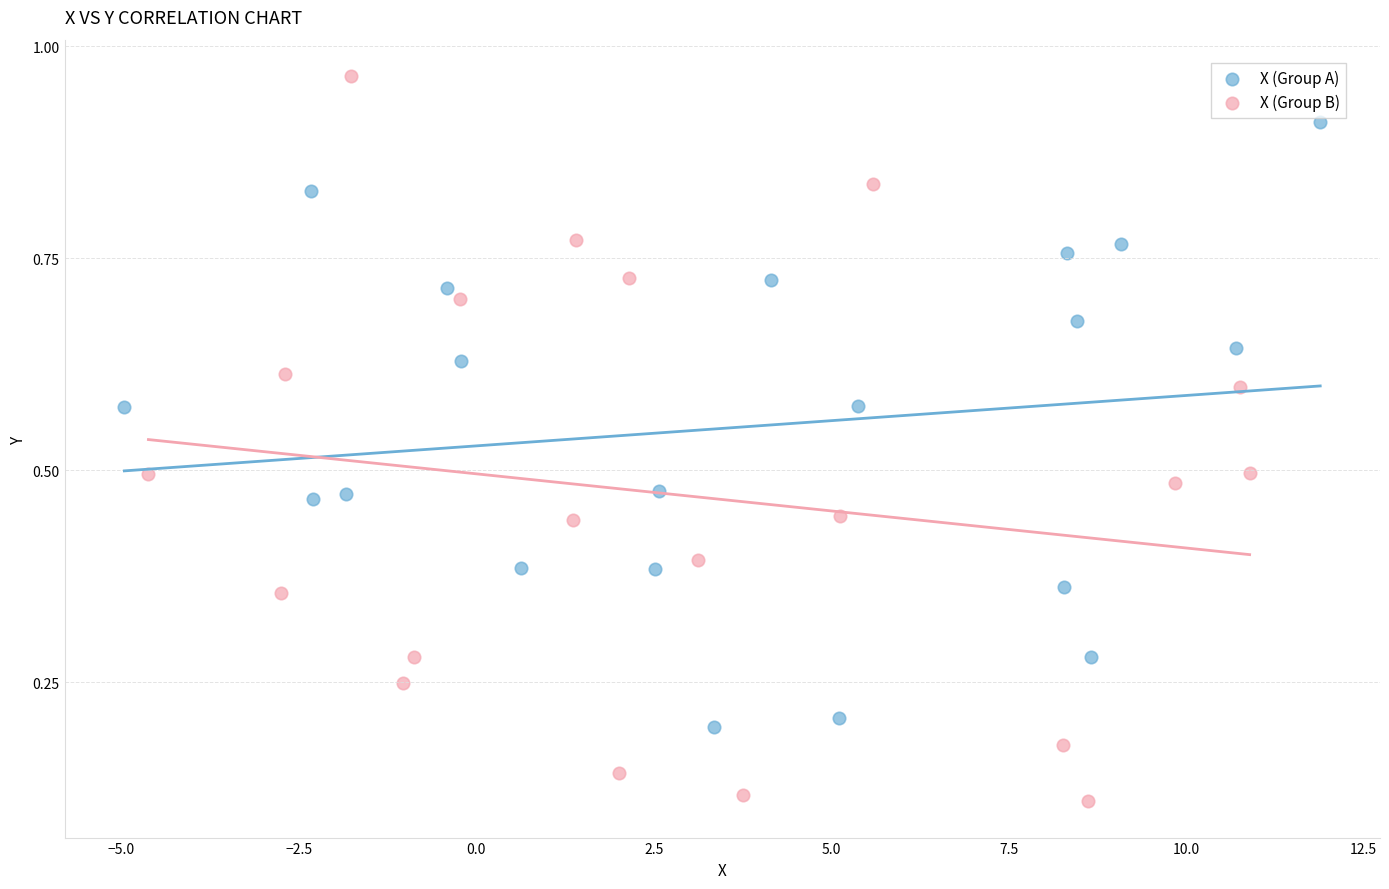

Which series contains the lowest Y value?

X (Group B)